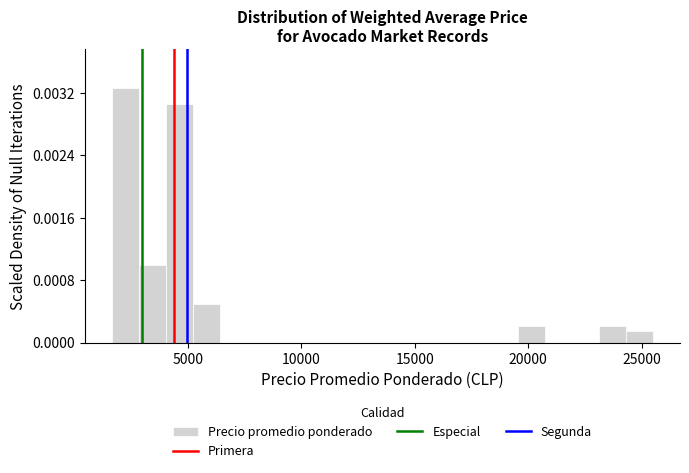

Read against the x-axis, roughly where is the centre of the tallest bar?

2000